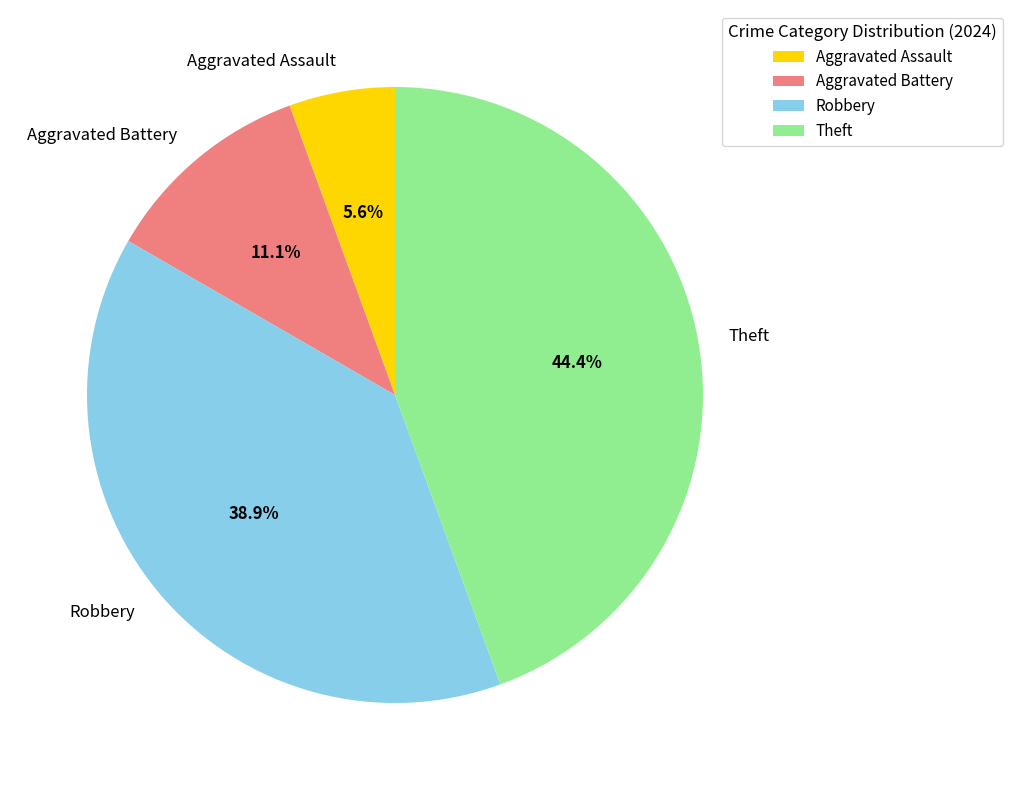

The Robbery slice represents 39% of the pie. True or false?

True